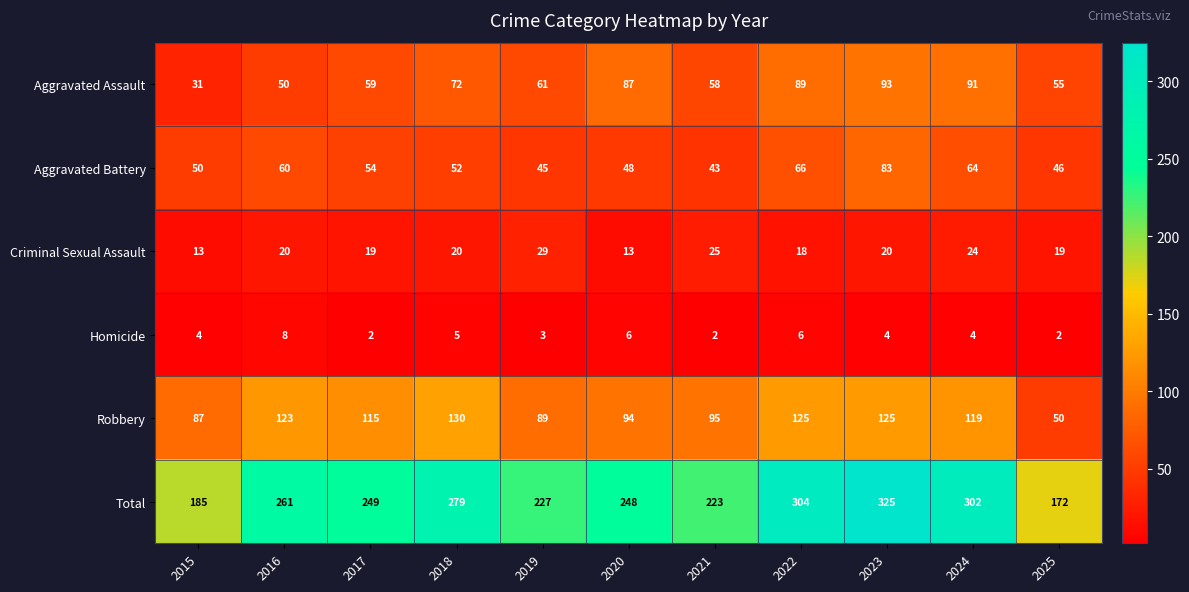

Count the number of data series in this chart.

6